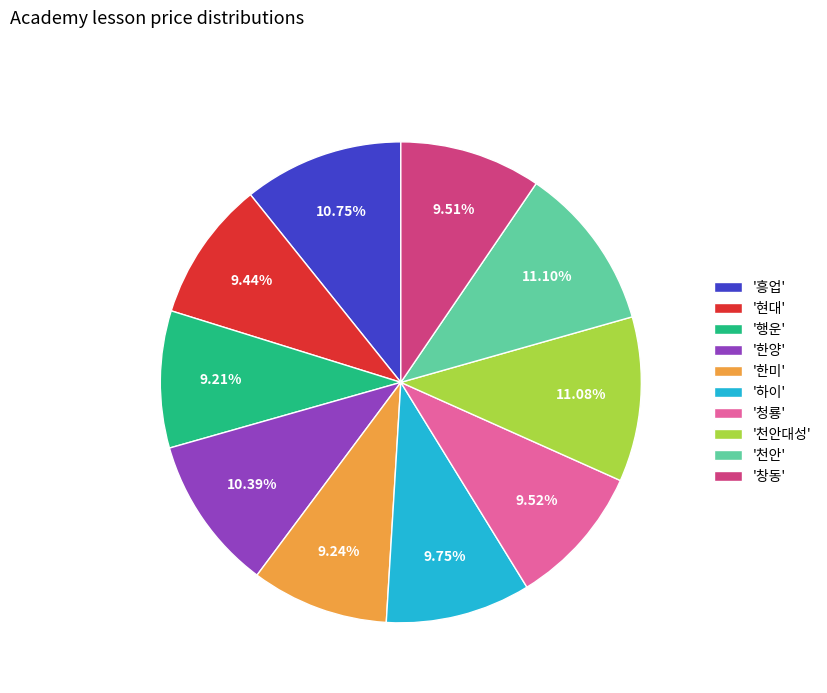

Which has a higher value, '천안' or '한미'?

'천안'